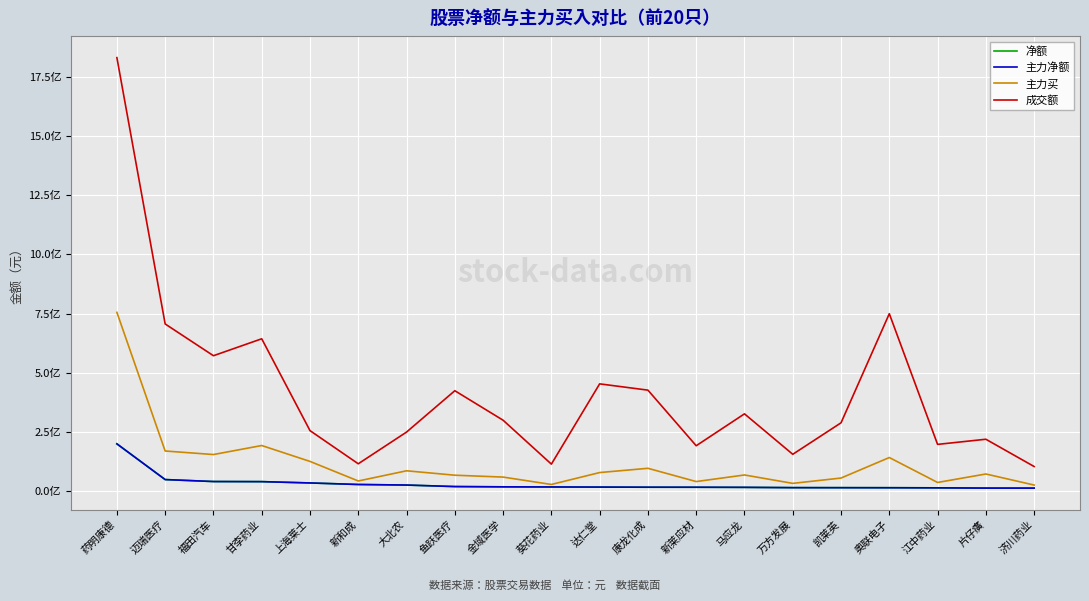

True or false: 成交额 and 净额 intersect in this chart.

False